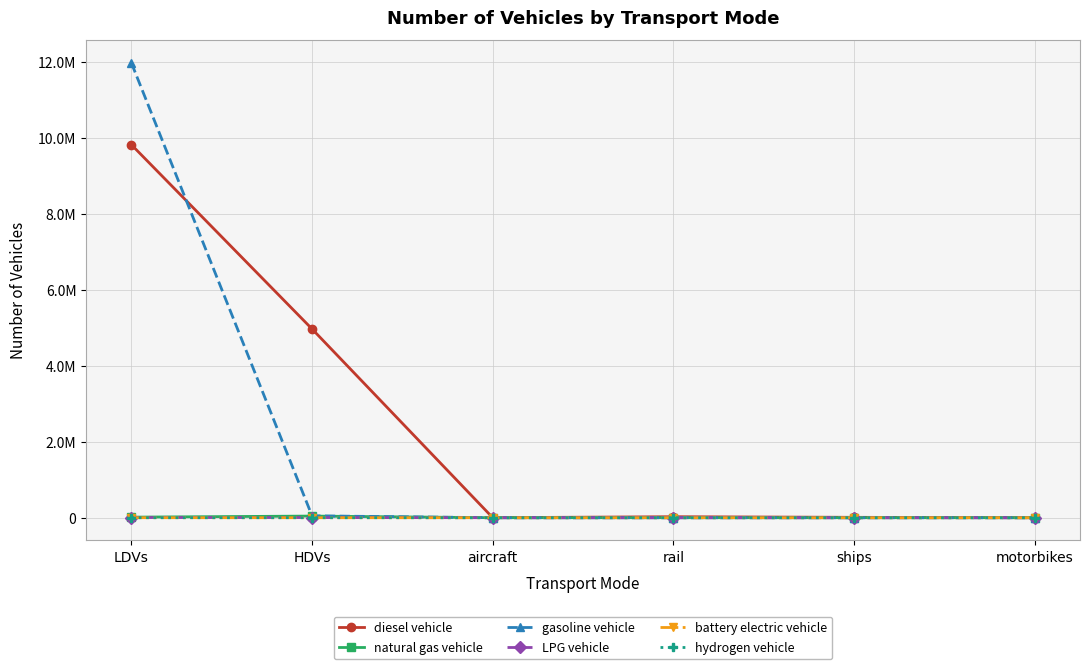

Where is natural gas vehicle nearest to the value 21585?

LDVs